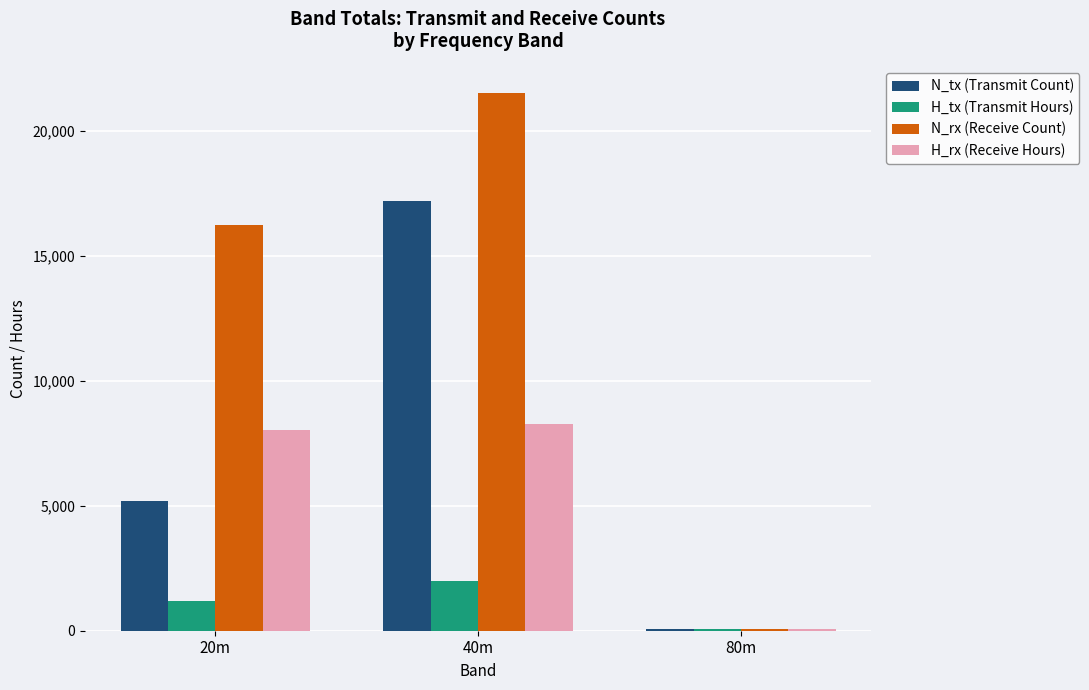

Count the number of categories in the chart.

3